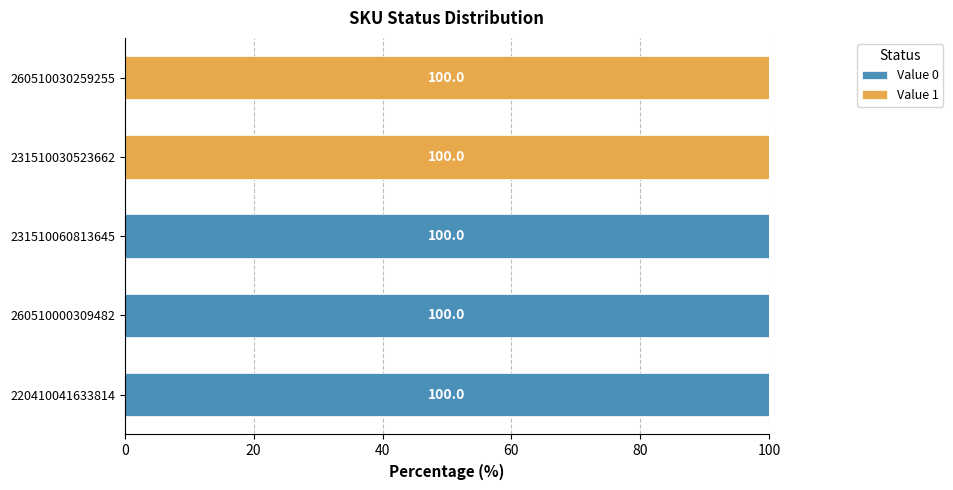

What is the maximum value for Value 0?

100